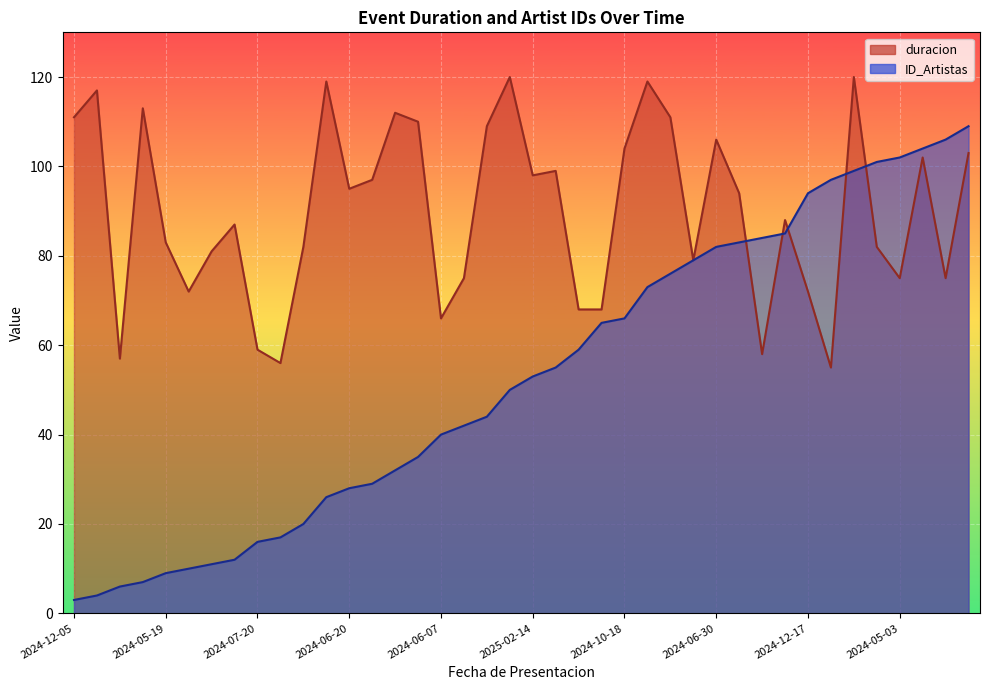

How many interior local valleys does the duracion series have?

11